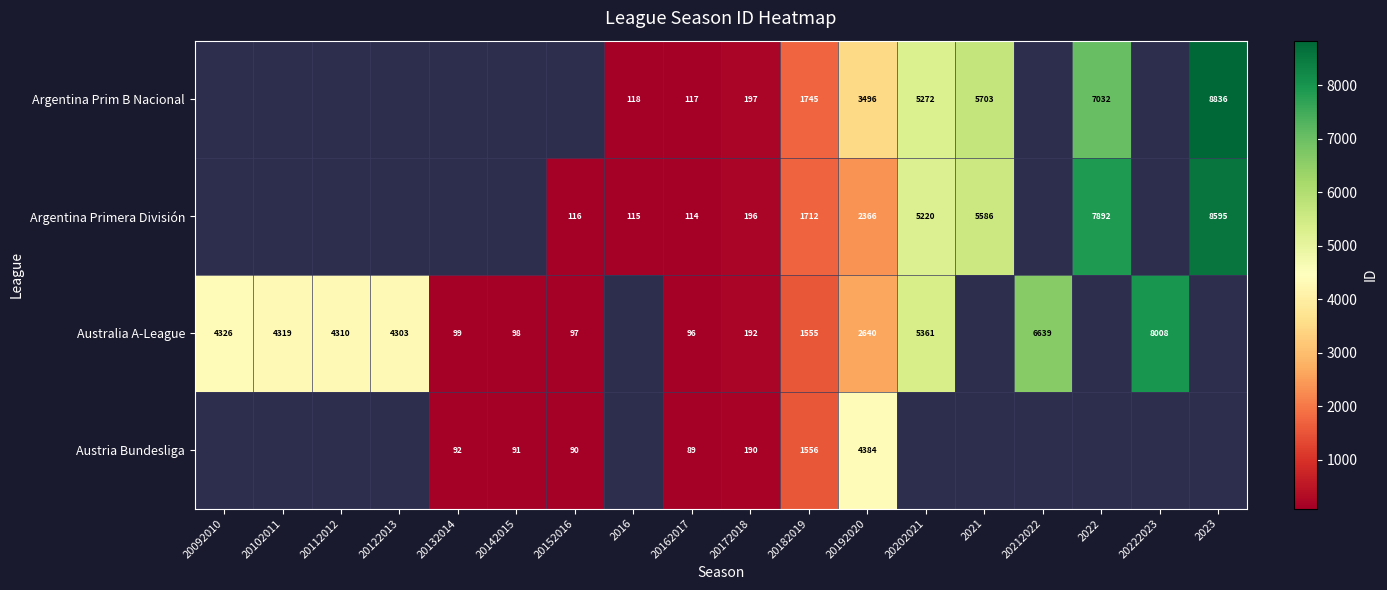

Which has a higher value, 20182019 or 20122013?

20122013